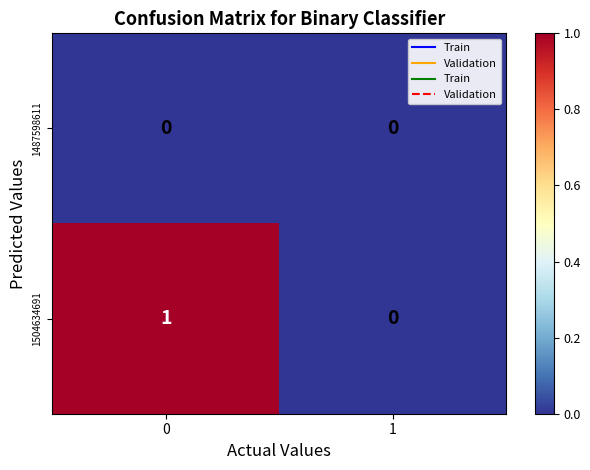

Which series has the largest total across all categories?

1504634691